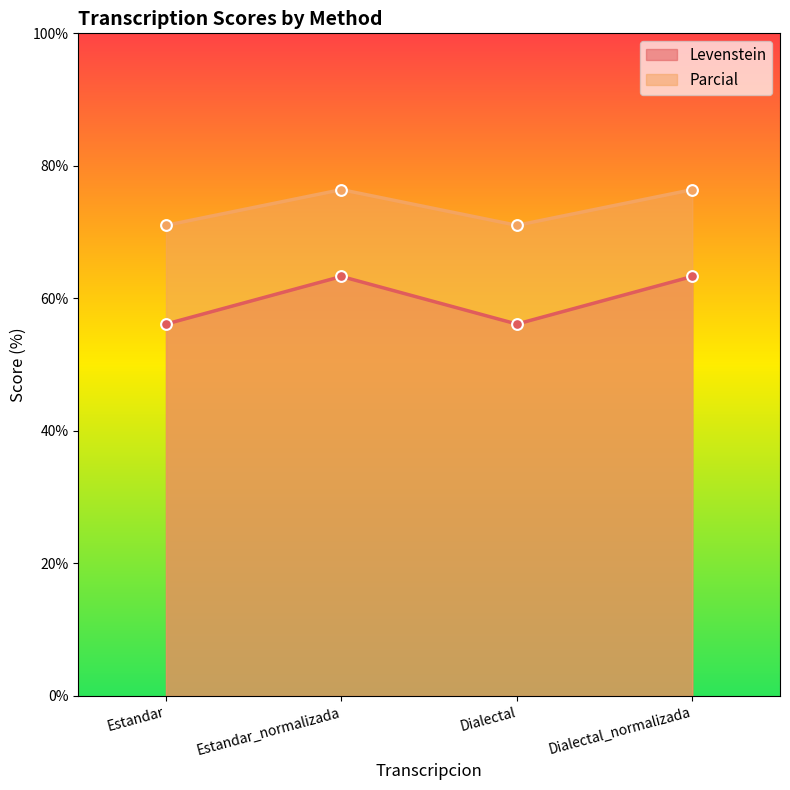

At which category is the sum across all series the highest?

Estandar_normalizada